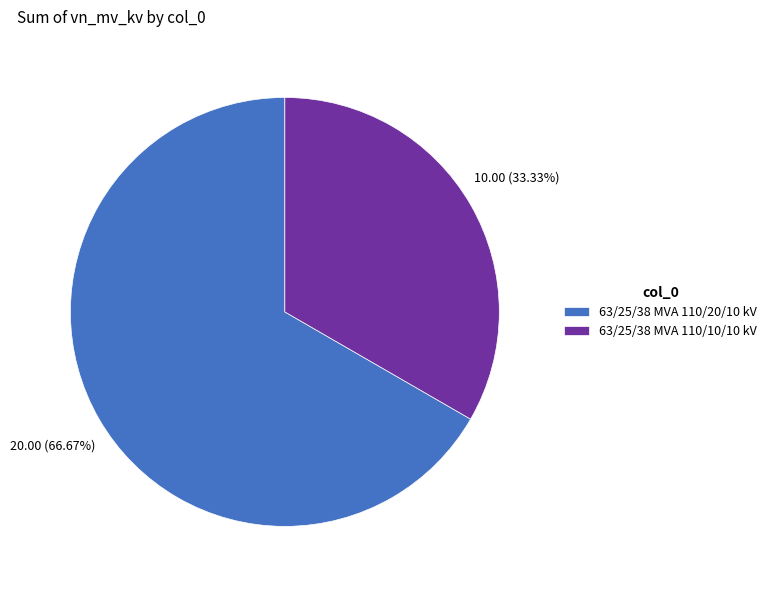

How much of the chart is everything except 63/25/38 MVA 110/20/10 kV?

33.3%